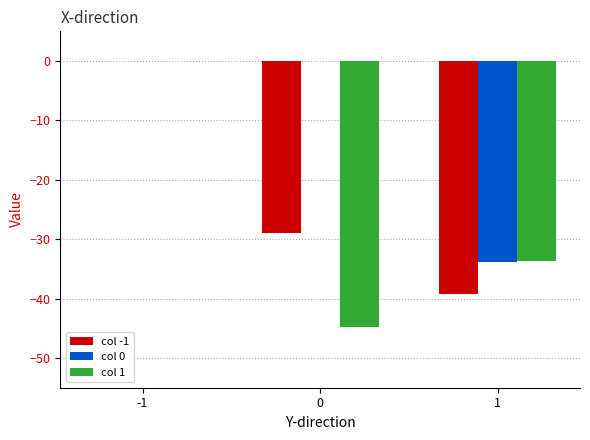

The value of col 0 at 0 is -14.9. True or false?

False